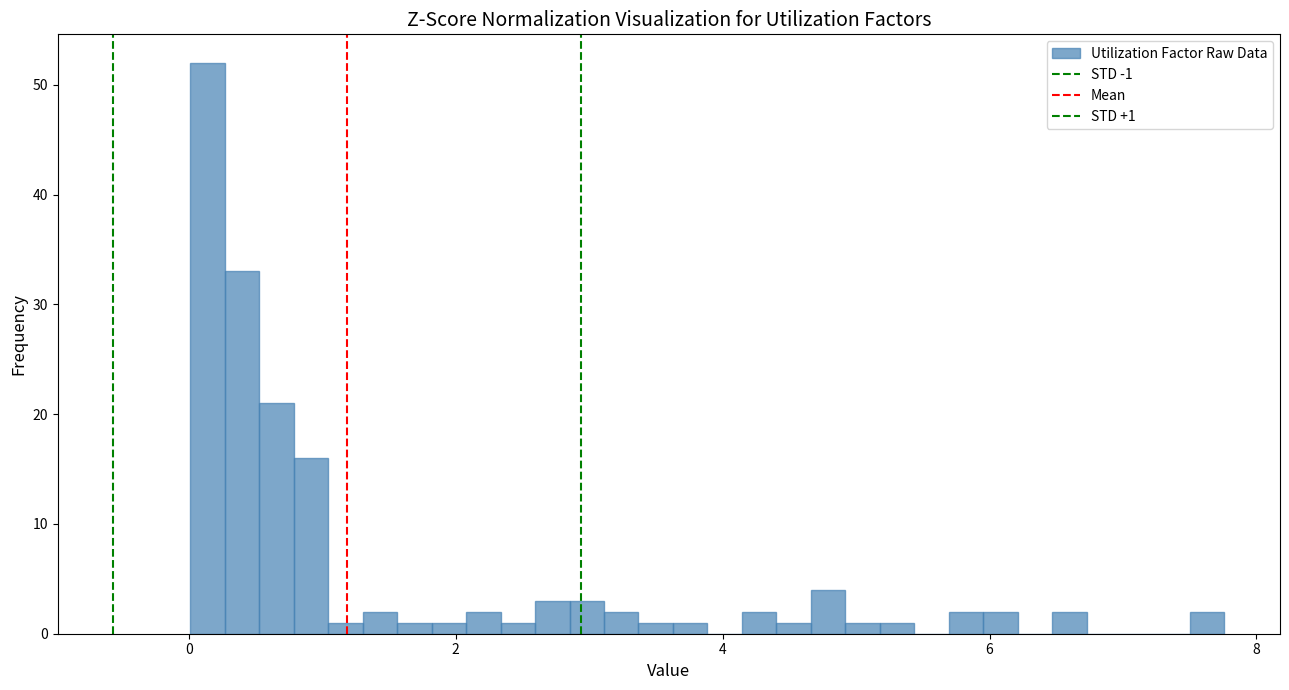

Read against the x-axis, roughly where is the centre of the tallest bar?

0.2